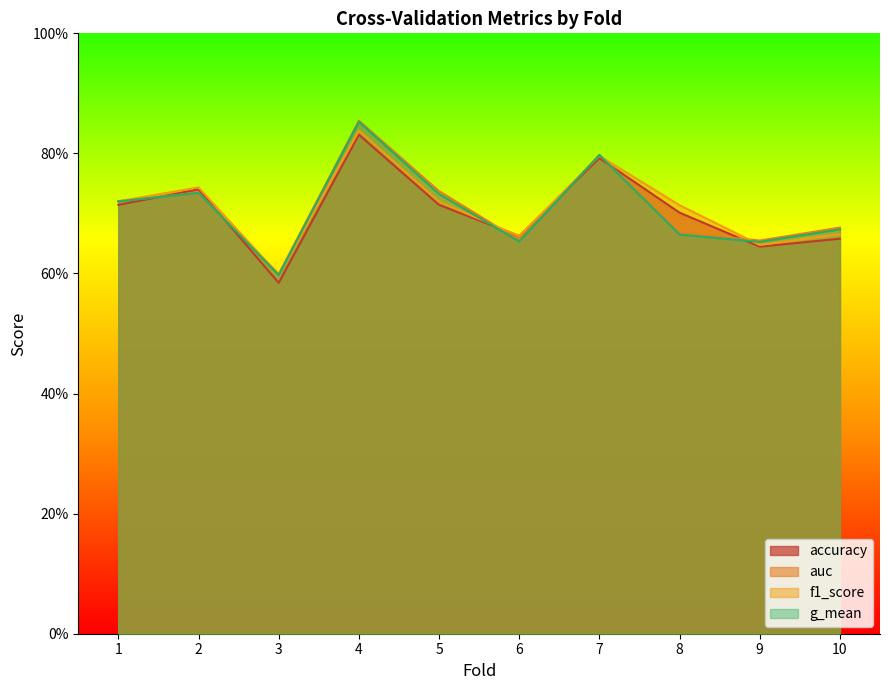

Which series has the largest total across all categories?

f1_score